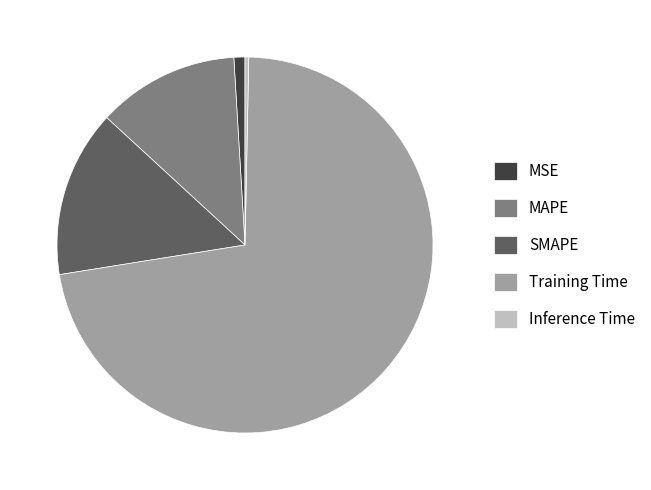

Which slice is the largest?

Training Time